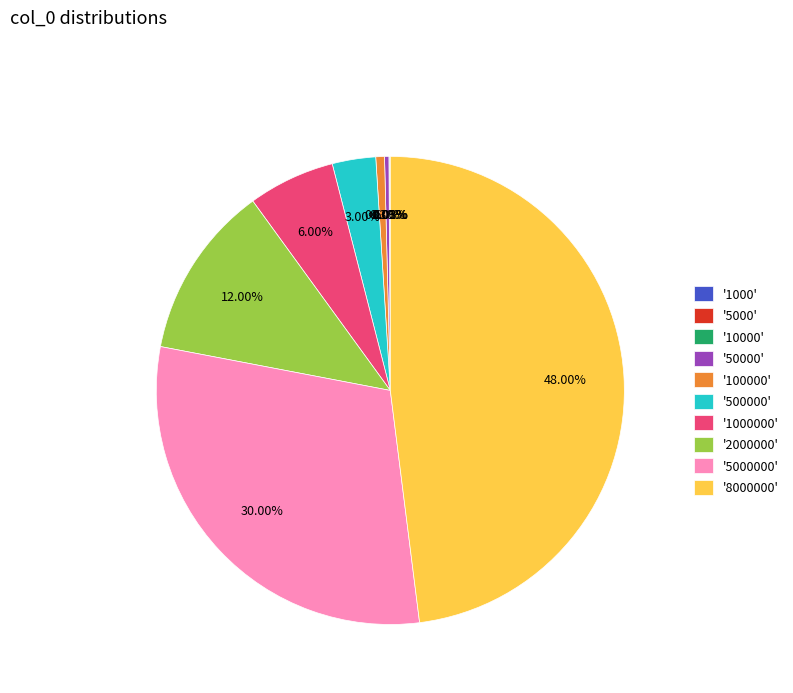

Is there a majority slice in this chart?

No